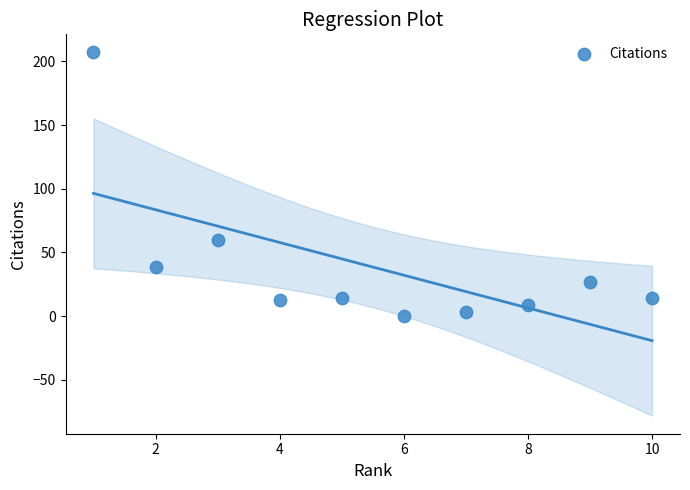

What is the range of Y values (max minus min)?

207